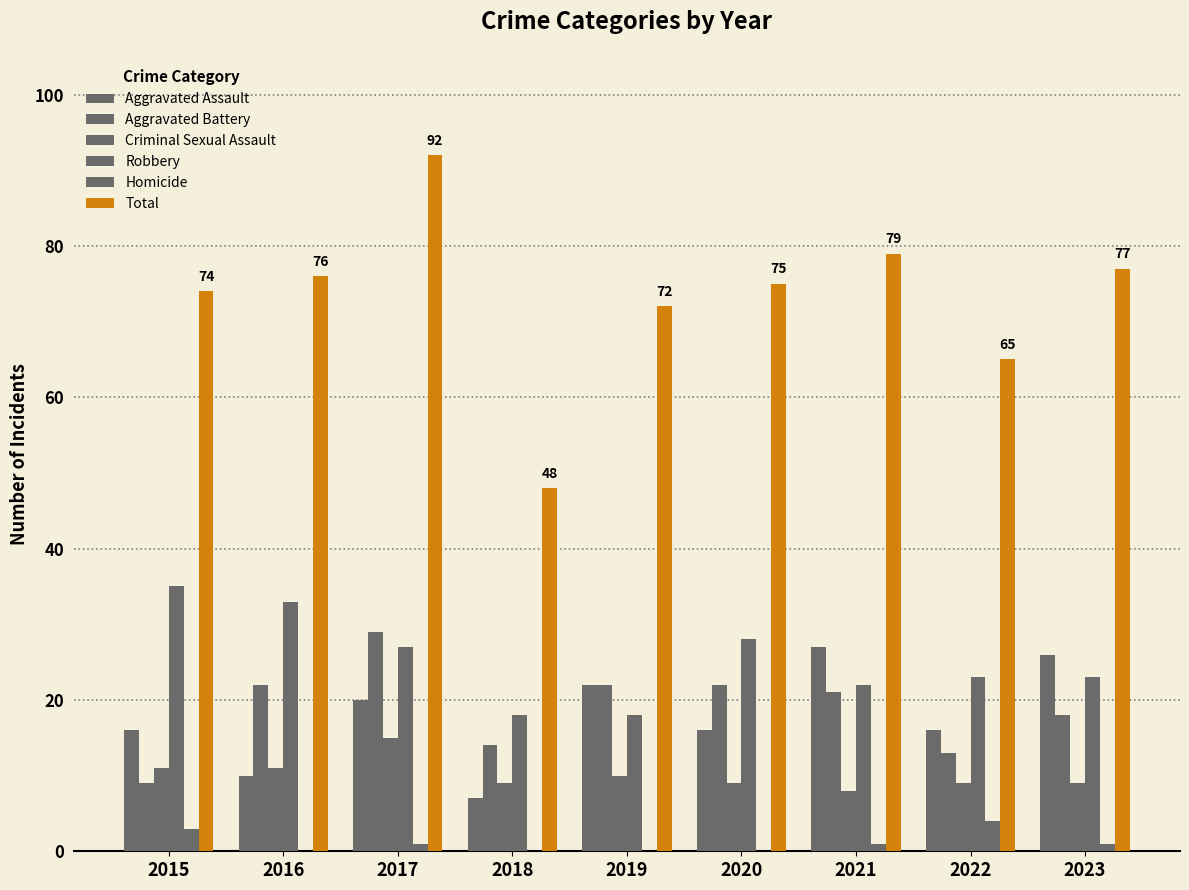

The Homicide series shows 2 at 2015. True or false?

False